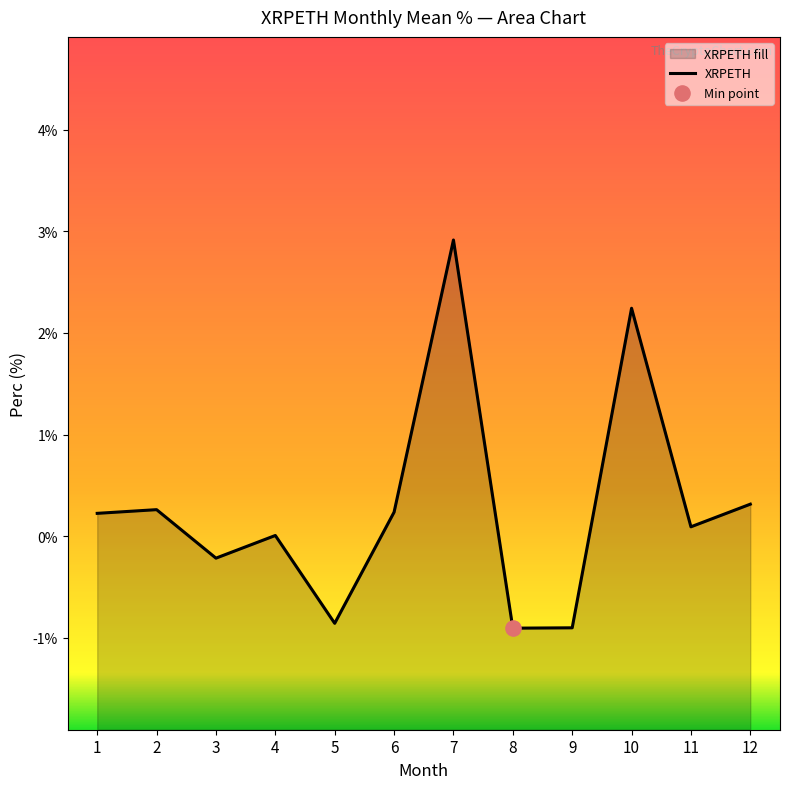

Which has a higher value, 9 or 10?

10